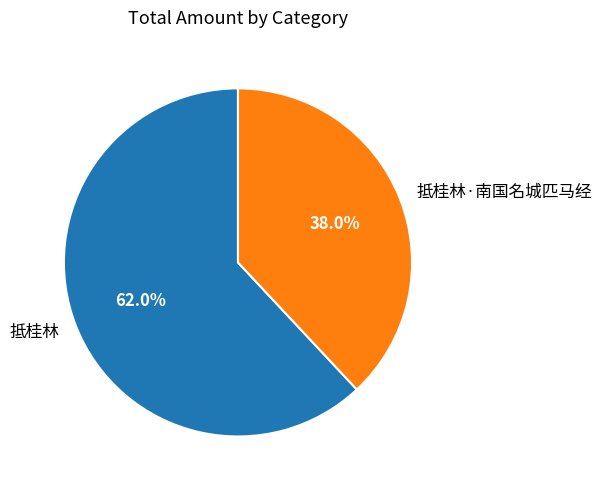

To the nearest percent, what is the difference between the largest and smallest slice percentages?

24%